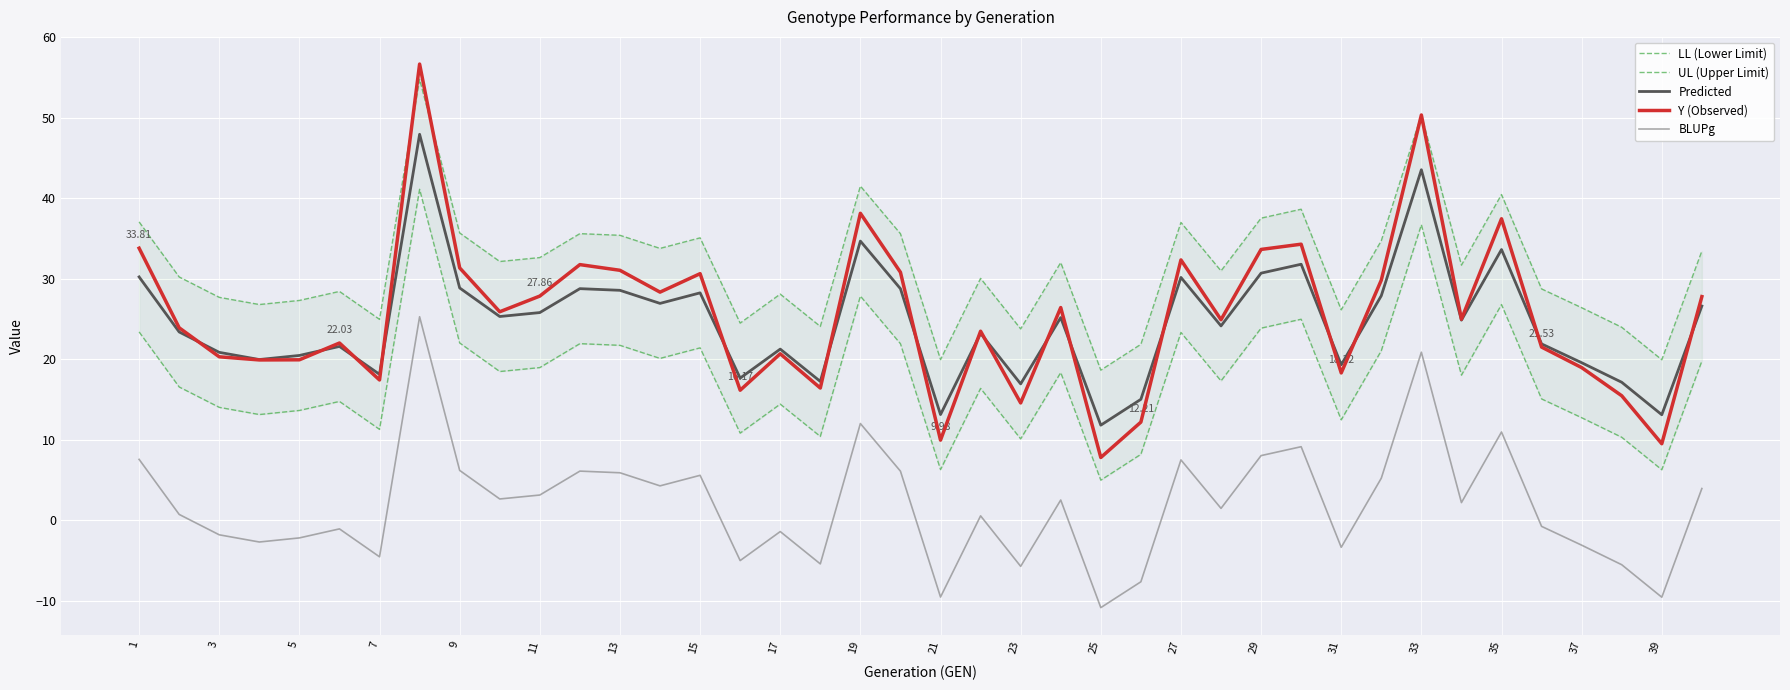

Which series has the widest spread of values?

Y (Observed)